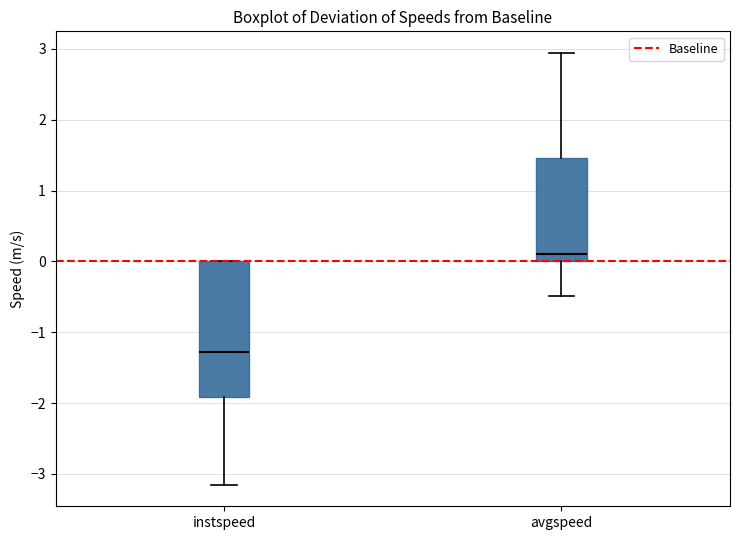

Comparing the boxes themselves (not the whiskers), which one is the tallest?

instspeed